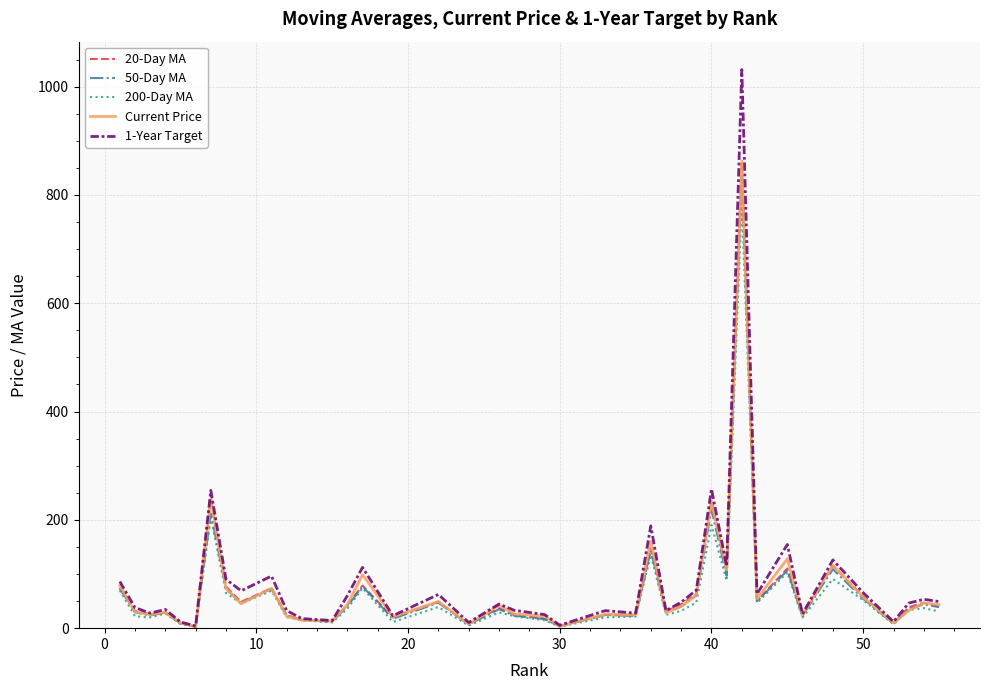

Which series has the largest range (max minus min)?

1-Year Target